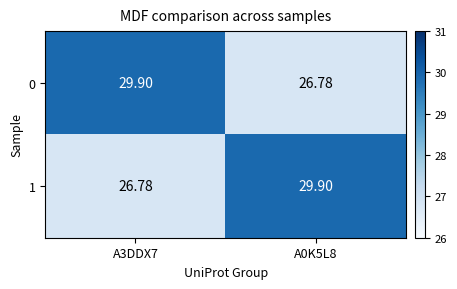

What is the spread (max minus min) of values at A3DDX7?

3.1